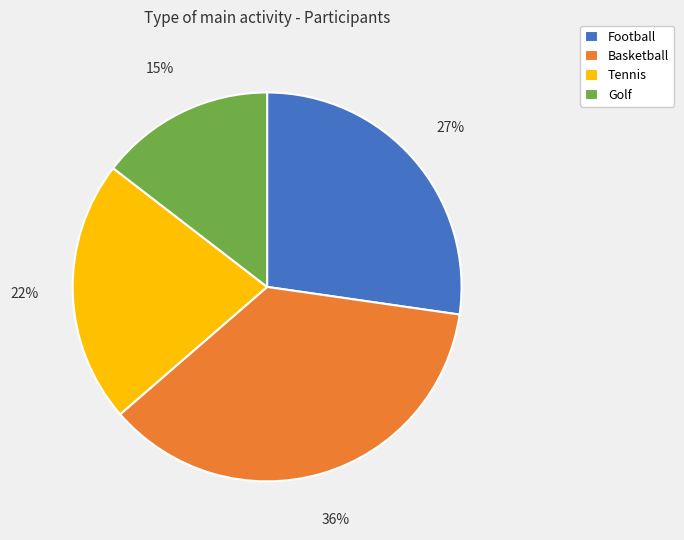

Which category has the smallest portion of the pie?

Golf